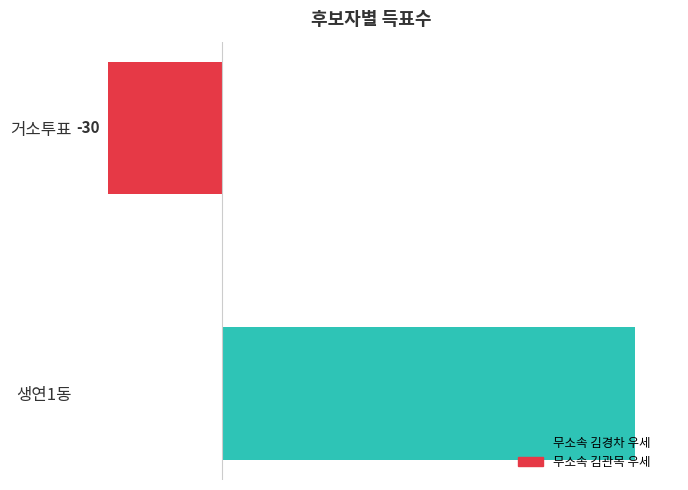

Count the values in the range -30 to 108.

2